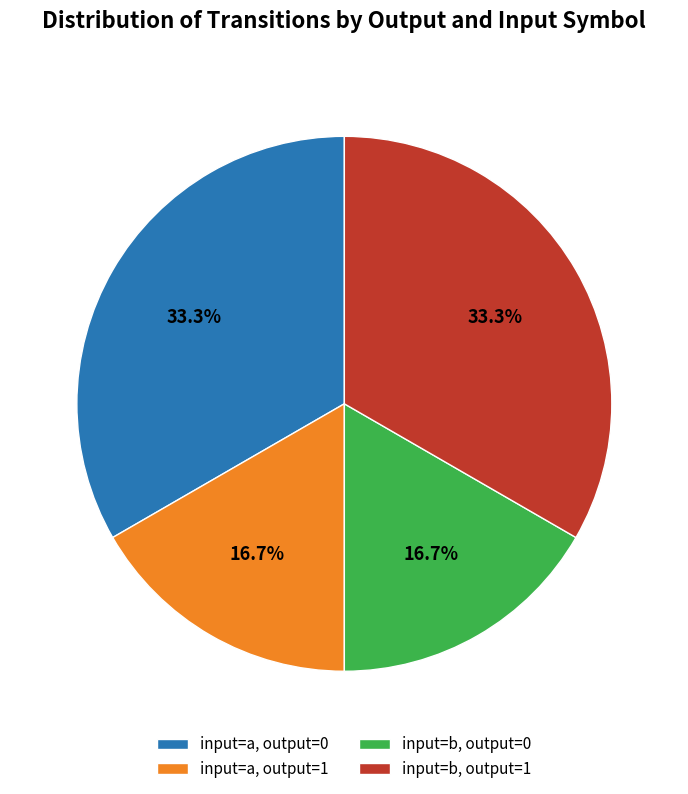

Does input=b, output=1 account for over 50% of the chart?

No